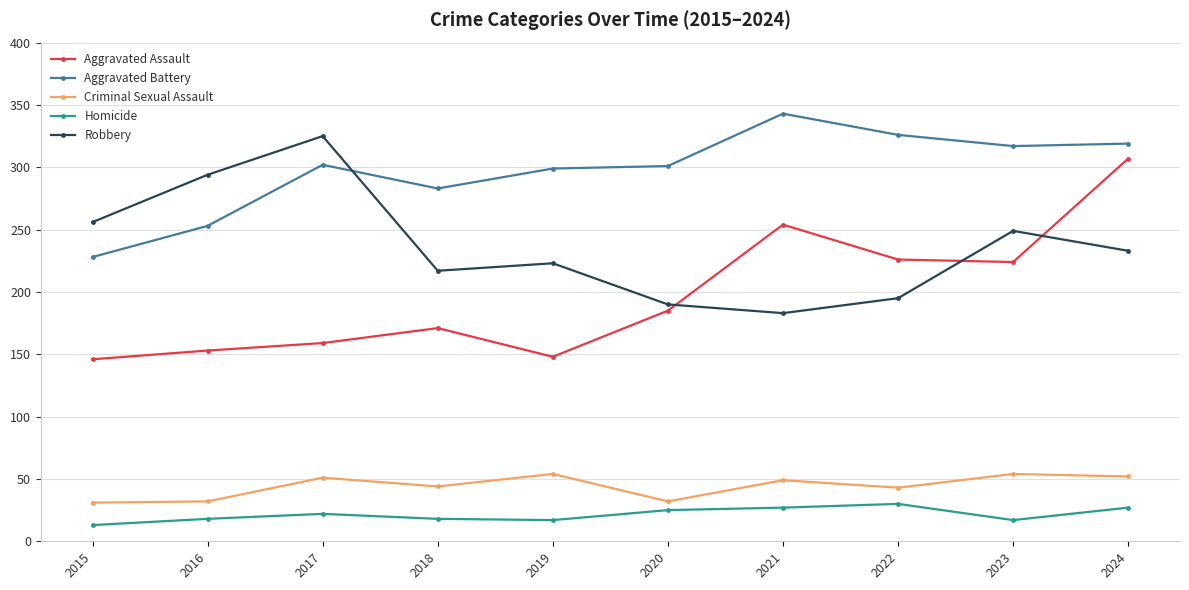

At which label does Aggravated Battery reach its minimum?

2015